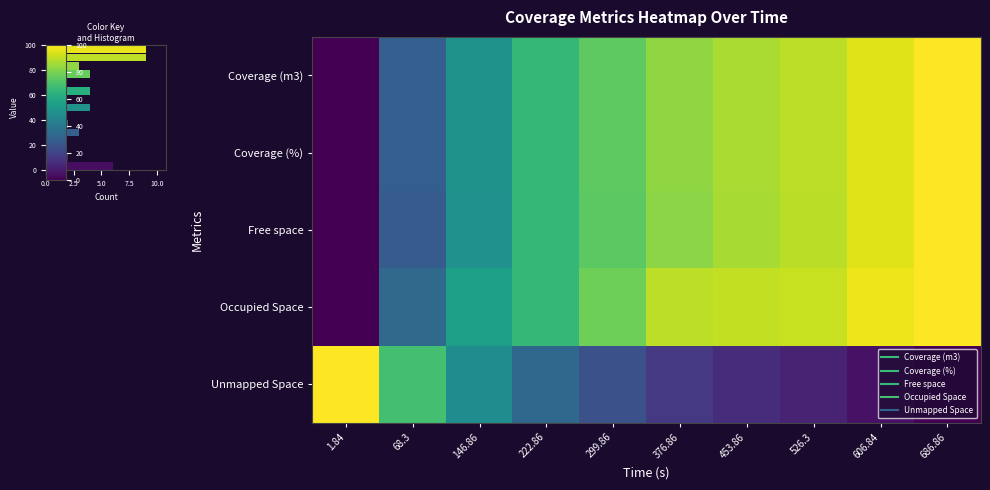

What is the difference between the Coverage (m3) values at 299.86 and 1.84?

75.2